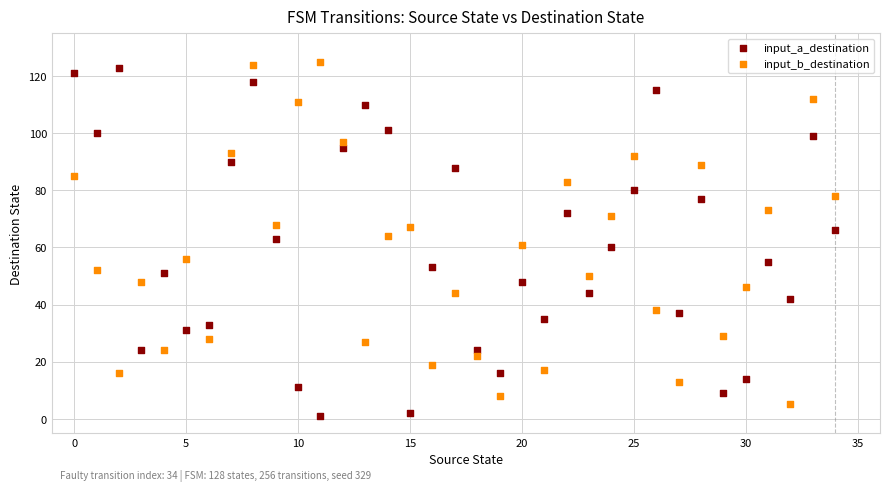

Across all data points, what is the range of Y values (max minus min)?

124